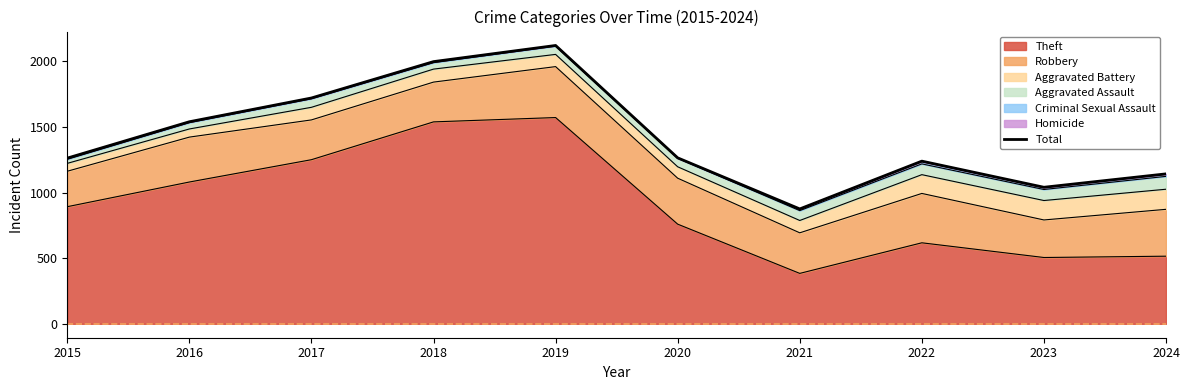

Does the chart display data point markers on the line(s)?

No